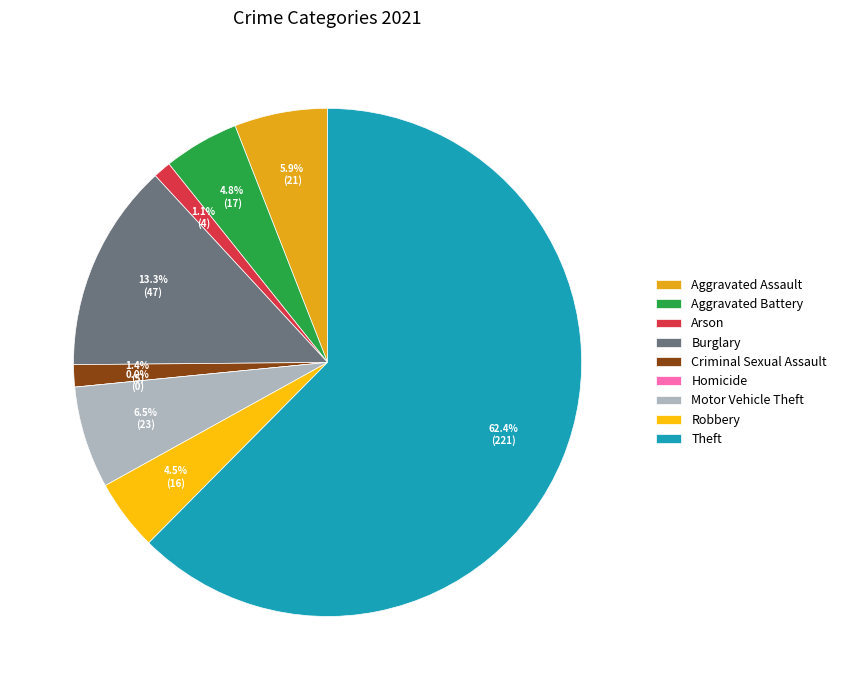

To the nearest percent, what is the average slice percentage?

11%